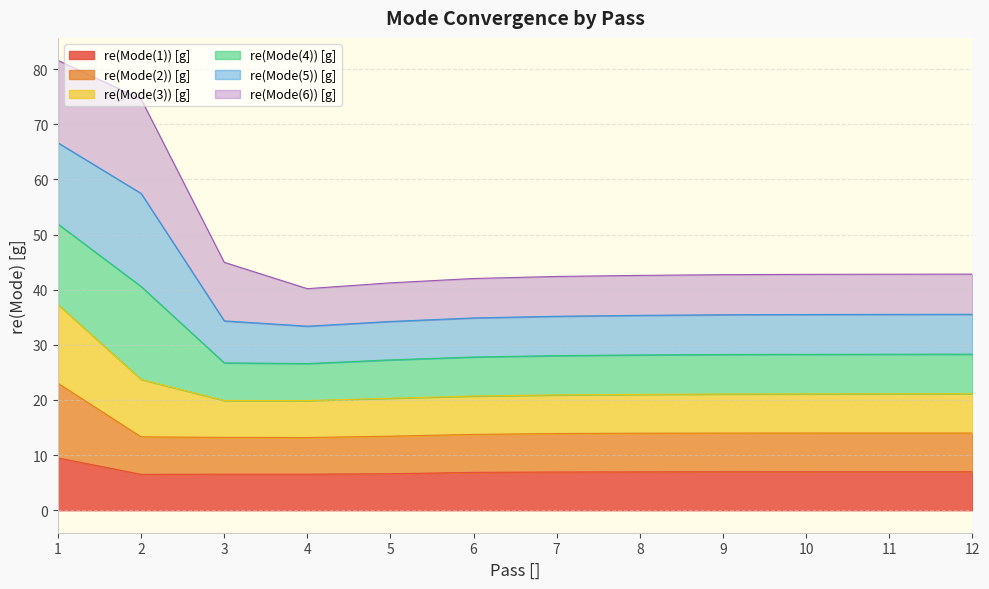

What is the difference between the maximum and minimum values in the re(Mode(1)) [g] series?

3.0